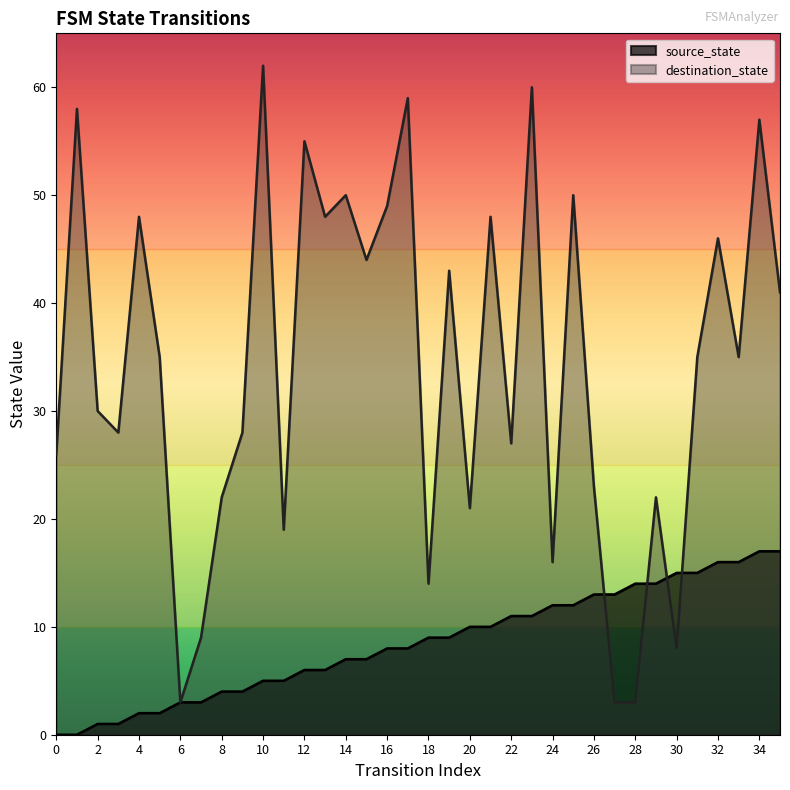

How many lines are shown in the chart?

2